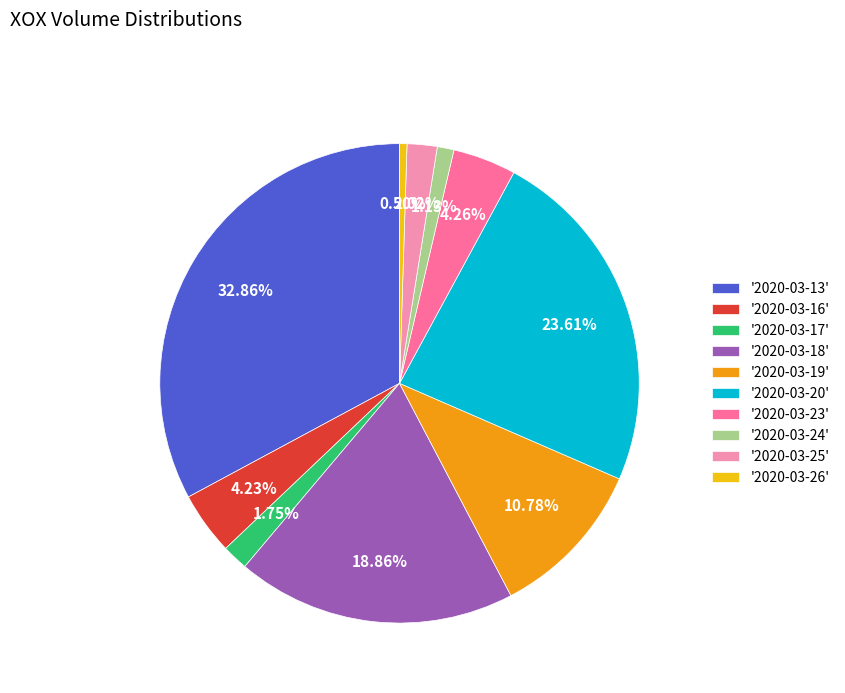

What is the smallest slice in the pie chart?

'2020-03-26'